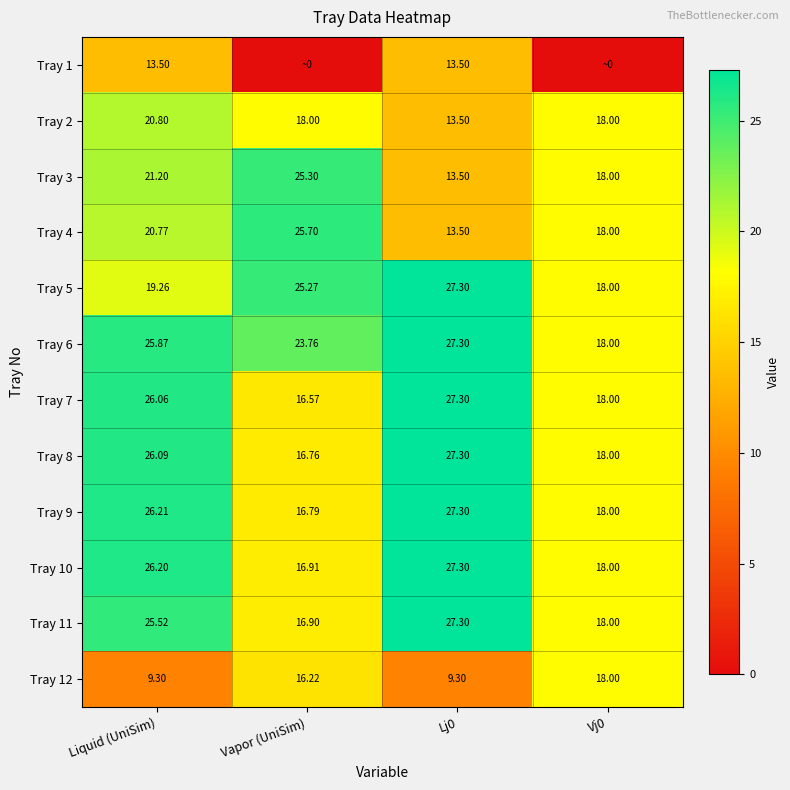

Is the value of Tray 2 at Liquid (UniSim) greater than the value of Tray 6 at Liquid (UniSim)?

No